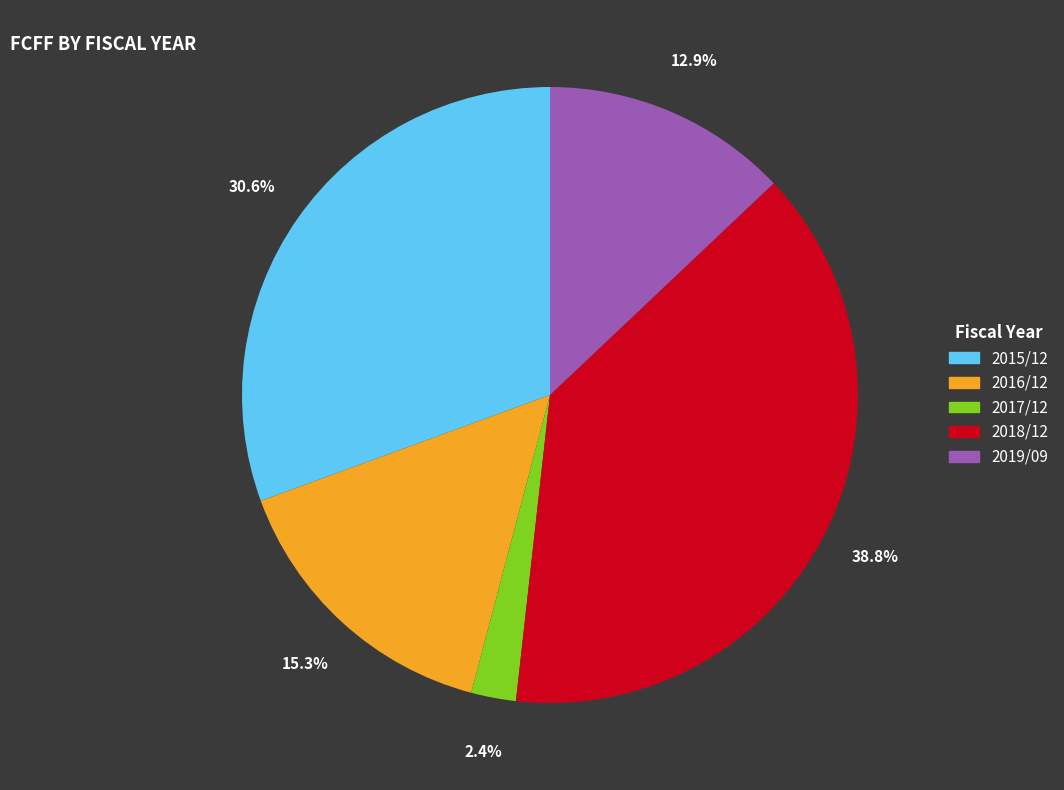

The 2019/09 slice represents 13% of the pie. True or false?

True